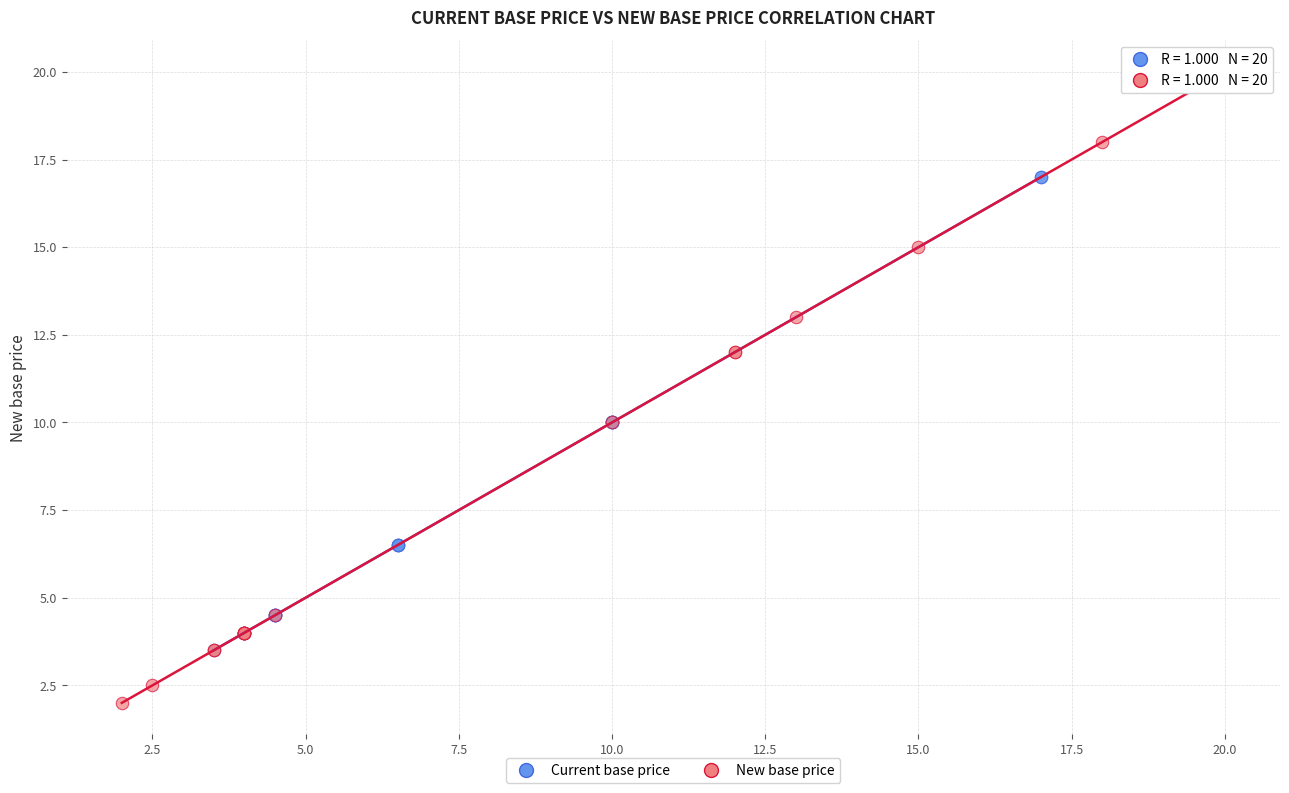

What are all the series names shown in the legend?

Current base price, New base price